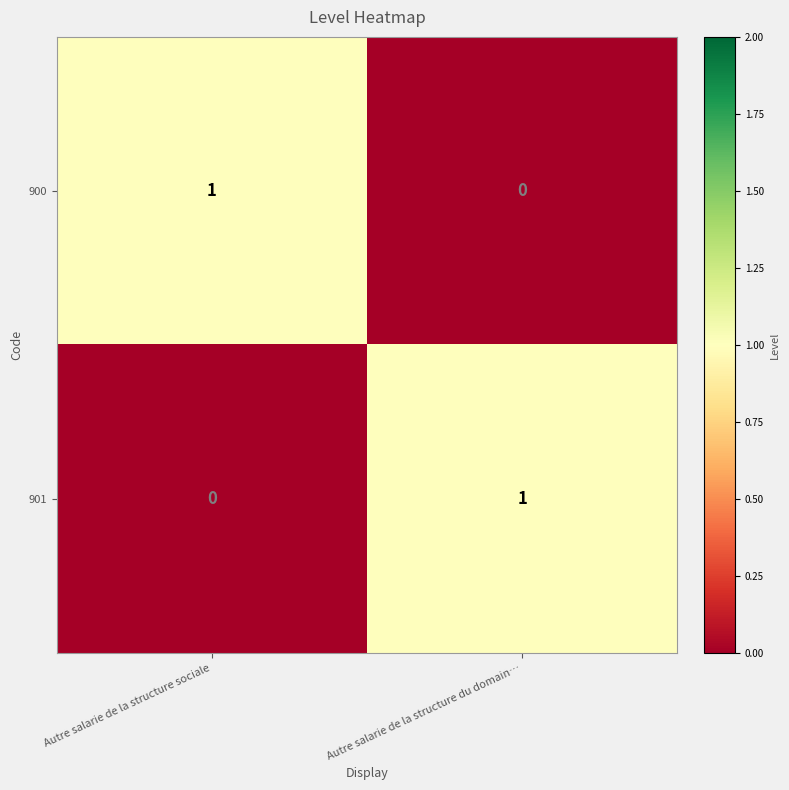

Reading left to right, what are all the values shown in this chart?

900: Autre salarie de la structure sociale=1	Autre salarie de la structure du domain…=0
901: Autre salarie de la structure sociale=0	Autre salarie de la structure du domain…=1